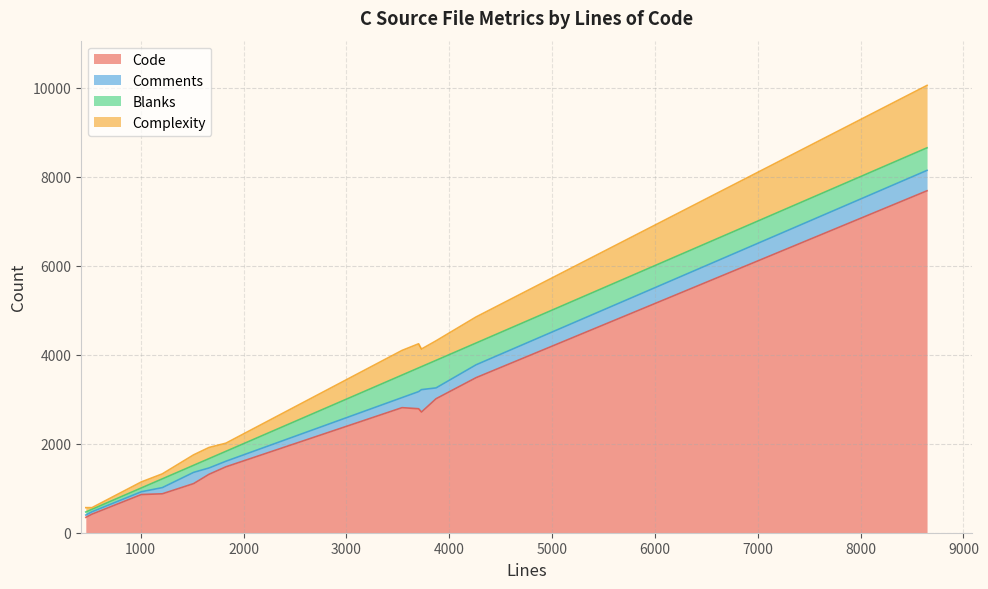

At how many categories does at least one series exceed 6374?

1